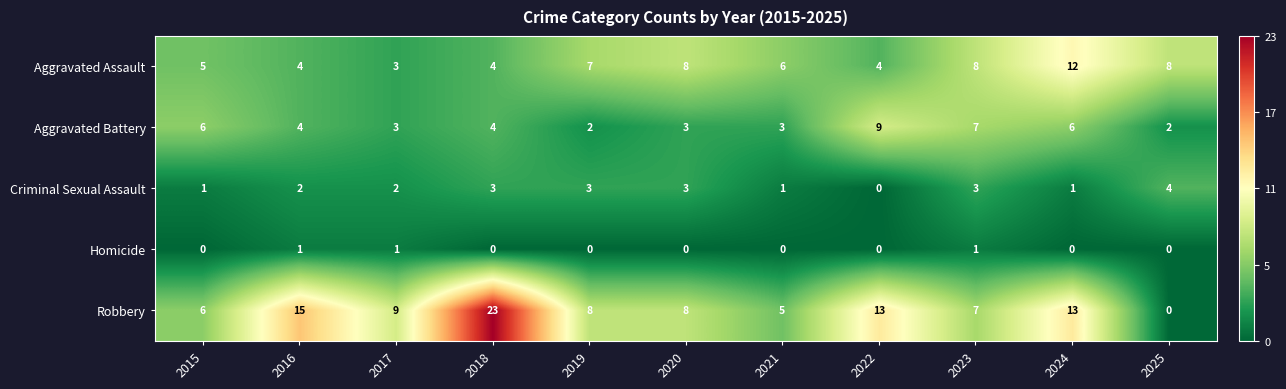

What is the average value of the Aggravated Battery series?

4